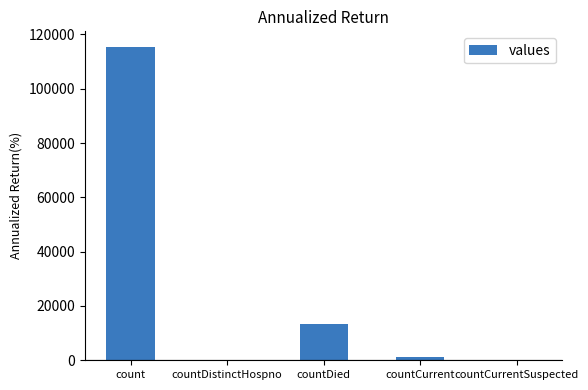

What is the sum of all values?

130105